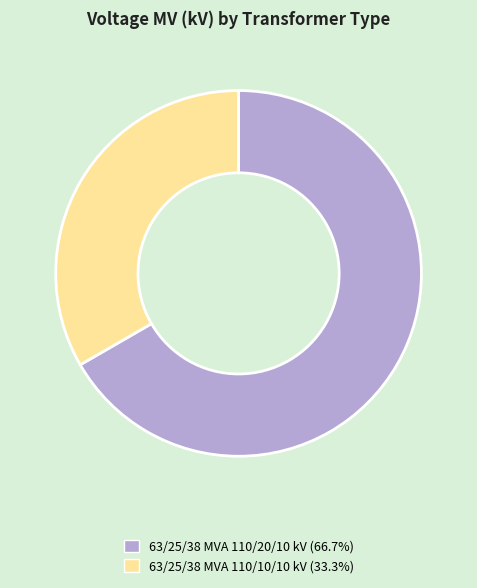

Which slice is the largest?

63/25/38 MVA 110/20/10 kV